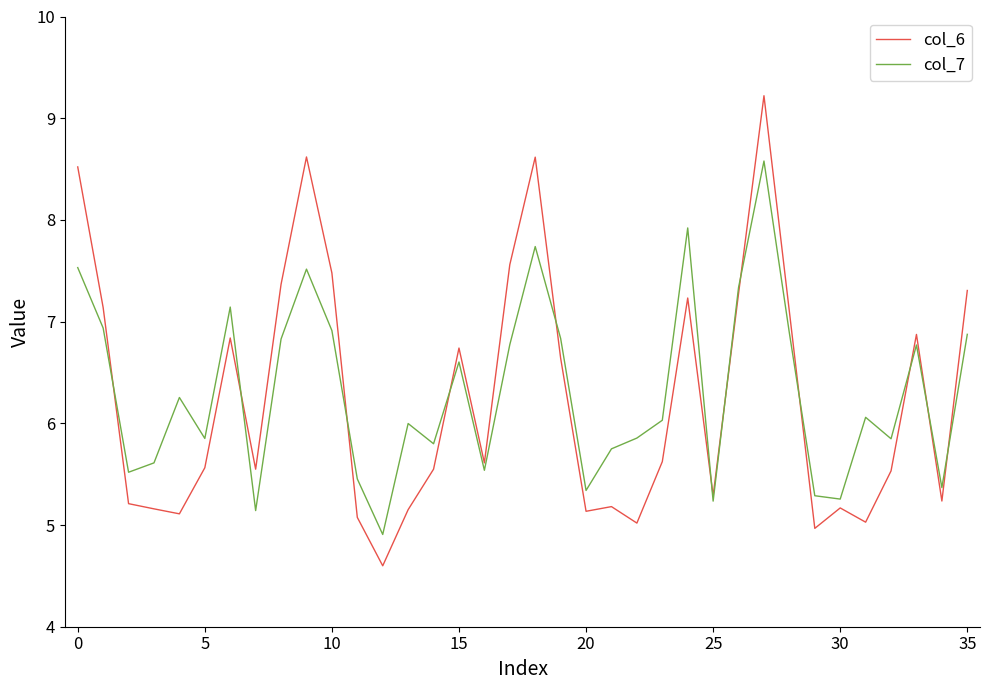

What is the minimum value shown in the chart?

4.6